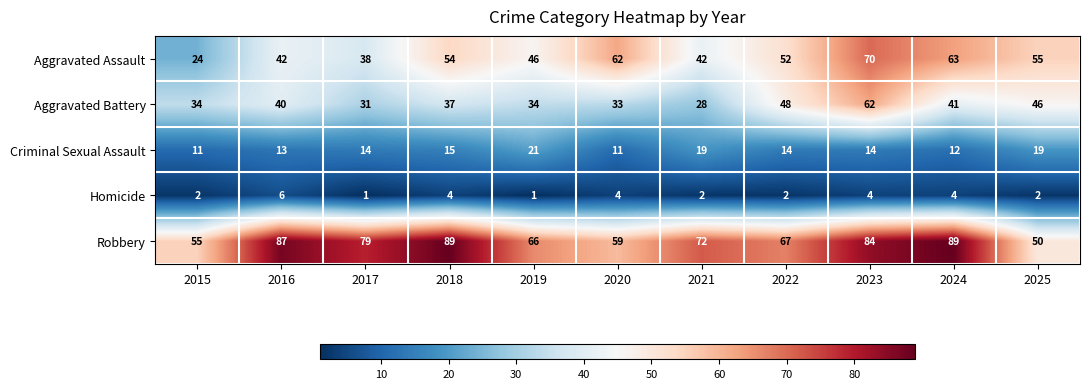

Count the number of data series in this chart.

5